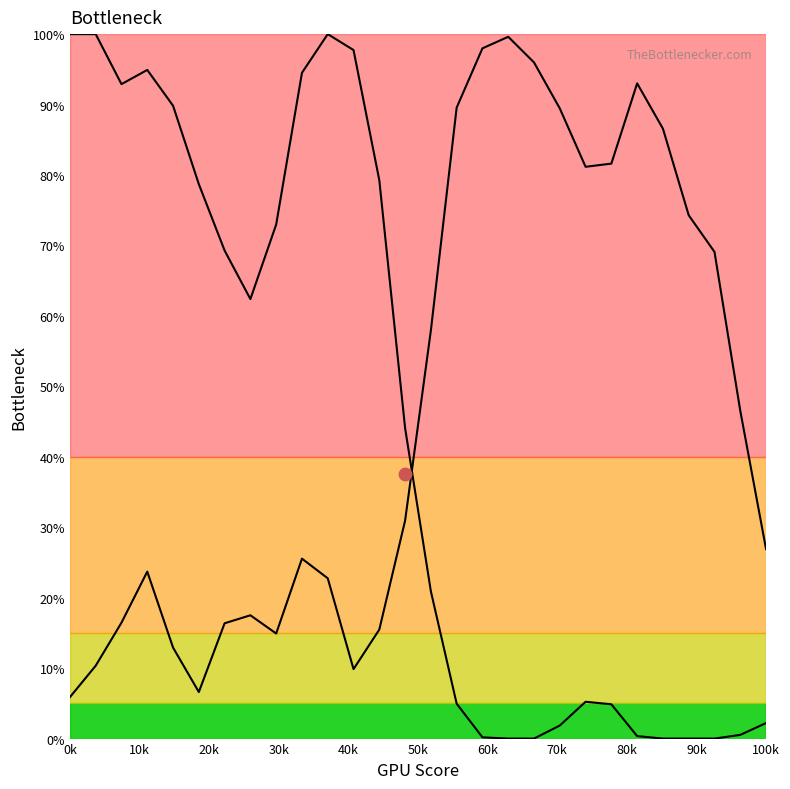

Which series contains the lowest Y value?

Y0